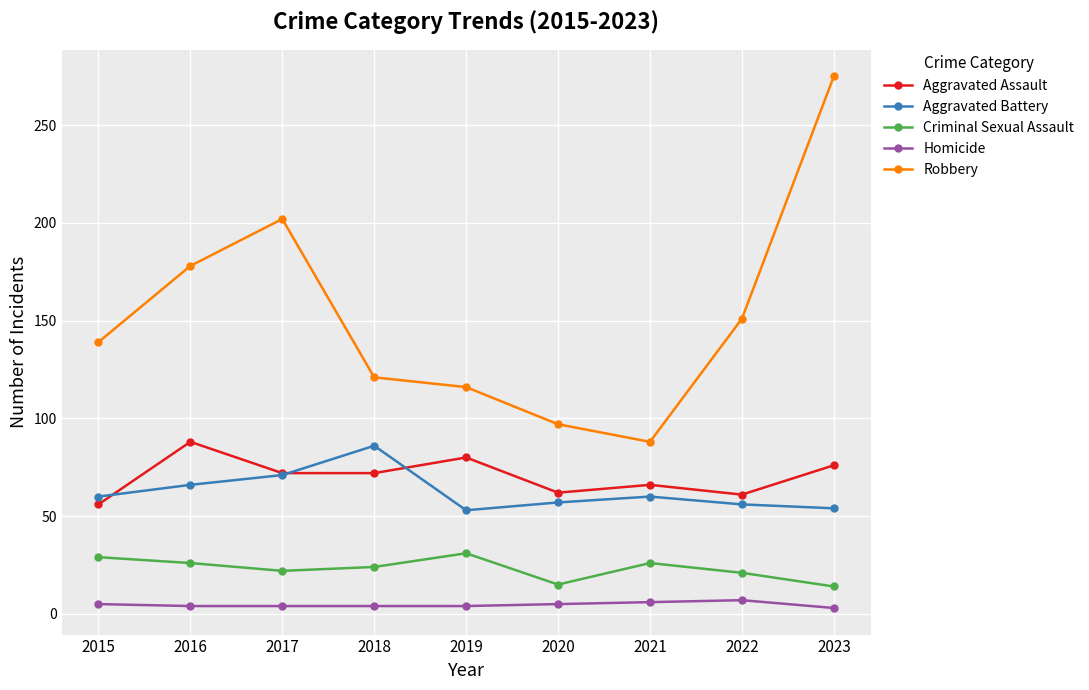

What is the highest value of the Aggravated Battery series?

86